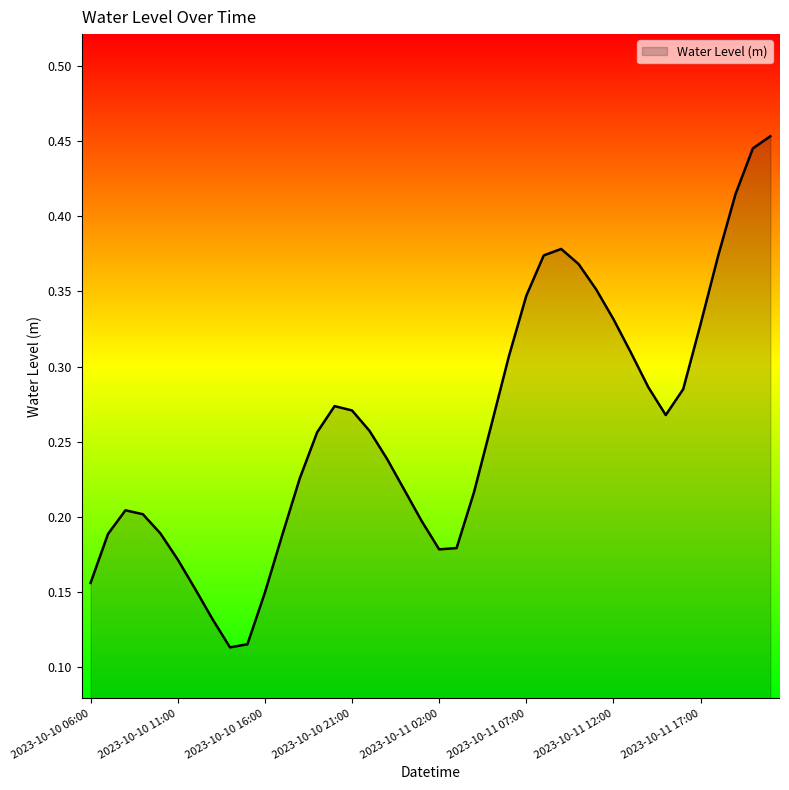

Reading left to right, what are all the values shown in this chart?

2023-10-10 06:00=0.2	2023-10-10 07:00=0.2	2023-10-10 08:00=0.2	2023-10-10 09:00=0.2	2023-10-10 10:00=0.2	2023-10-10 11:00=0.2	2023-10-10 12:00=0.2	2023-10-10 13:00=0.1	2023-10-10 14:00=0.1	2023-10-10 15:00=0.1	2023-10-10 16:00=0.1	2023-10-10 17:00=0.2	2023-10-10 18:00=0.2	2023-10-10 19:00=0.3	2023-10-10 20:00=0.3	2023-10-10 21:00=0.3	2023-10-10 22:00=0.3	2023-10-10 23:00=0.2	2023-10-11 00:00=0.2	2023-10-11 01:00=0.2	2023-10-11 02:00=0.2	2023-10-11 03:00=0.2	2023-10-11 04:00=0.2	2023-10-11 05:00=0.3	2023-10-11 06:00=0.3	2023-10-11 07:00=0.3	2023-10-11 08:00=0.4	2023-10-11 09:00=0.4	2023-10-11 10:00=0.4	2023-10-11 11:00=0.4	2023-10-11 12:00=0.3	2023-10-11 13:00=0.3	2023-10-11 14:00=0.3	2023-10-11 15:00=0.3	2023-10-11 16:00=0.3	2023-10-11 17:00=0.3	2023-10-11 18:00=0.4	2023-10-11 19:00=0.4	2023-10-11 20:00=0.4	2023-10-11 21:00=0.5